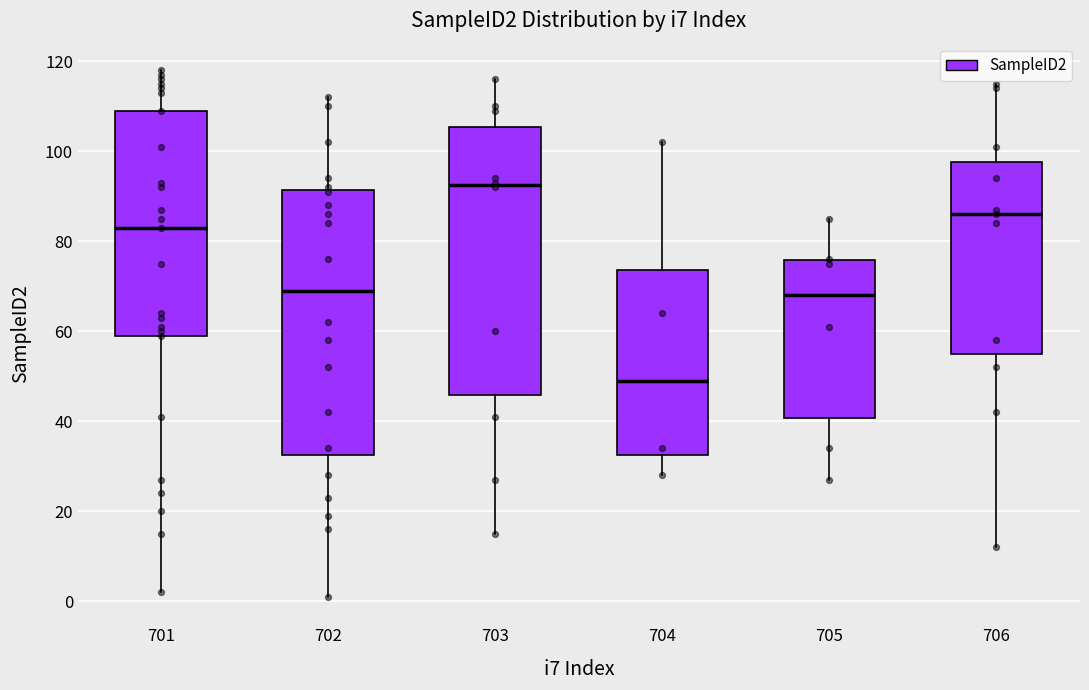

Where does the upper whisker of the box at x = 706 end on the y-axis? The values are not printed on the chart, so give them approximately, as read against the axis.

116